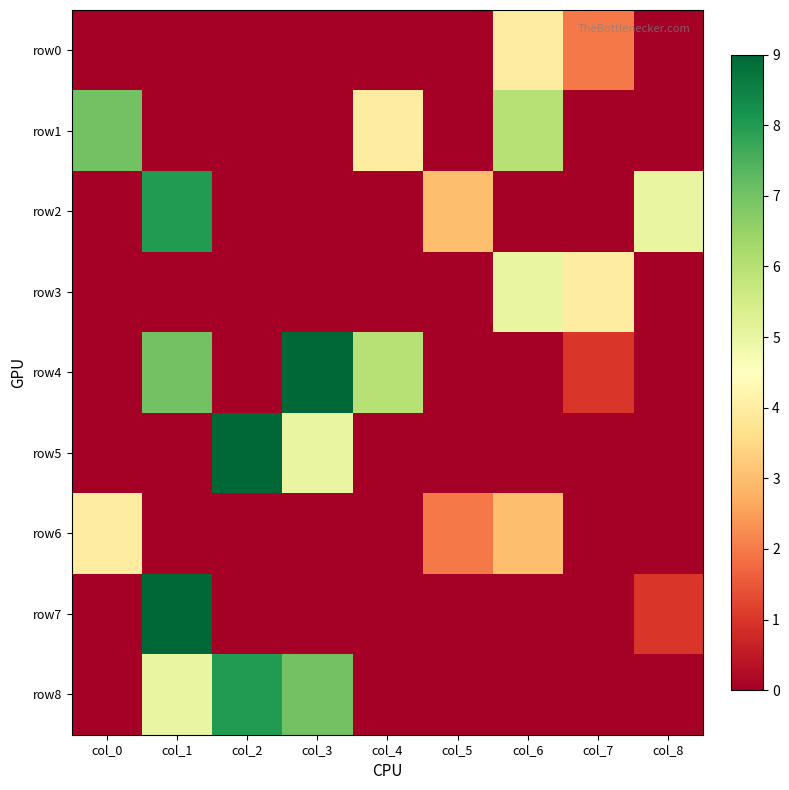

Which series has the largest total across all categories?

row4